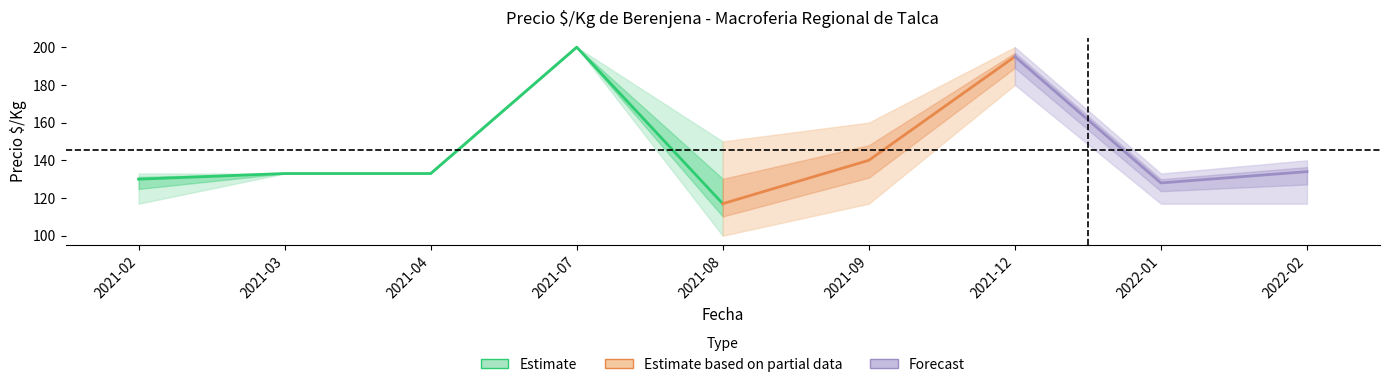

What is the label of the 8th point from the right?

2021-03